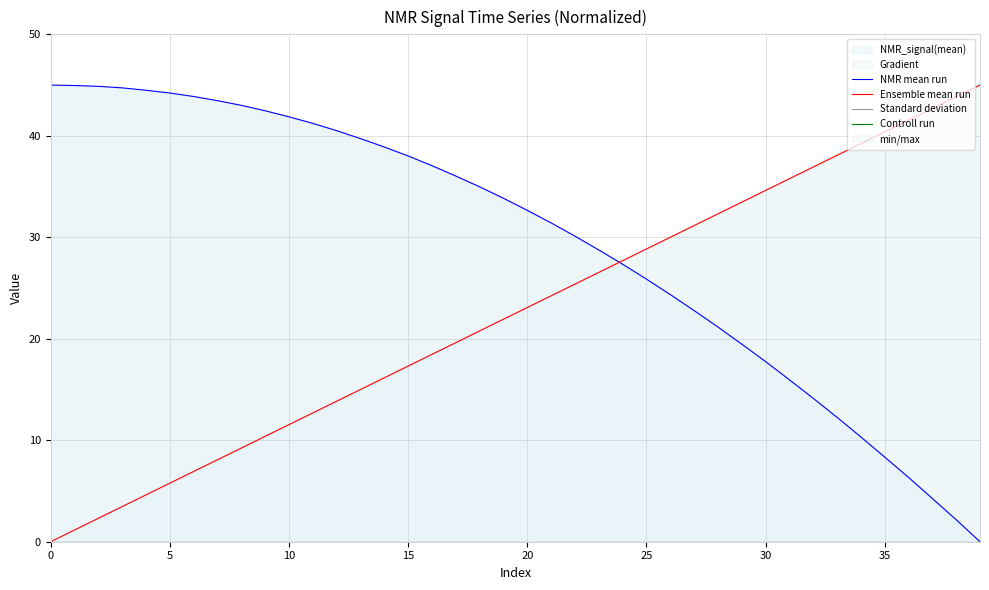

List the series in order of their peak value, lowest first.

Standard deviation, Controll run, NMR mean run, Ensemble mean run